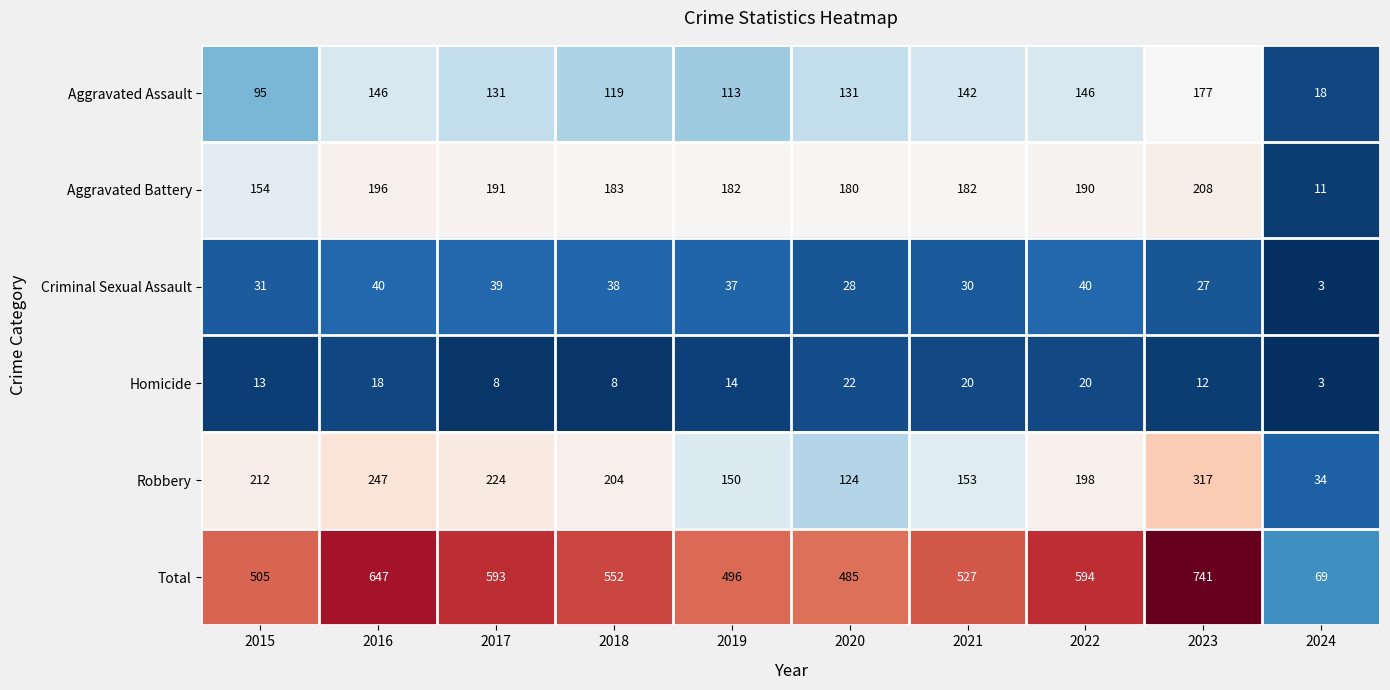

Count the number of data series in this chart.

6